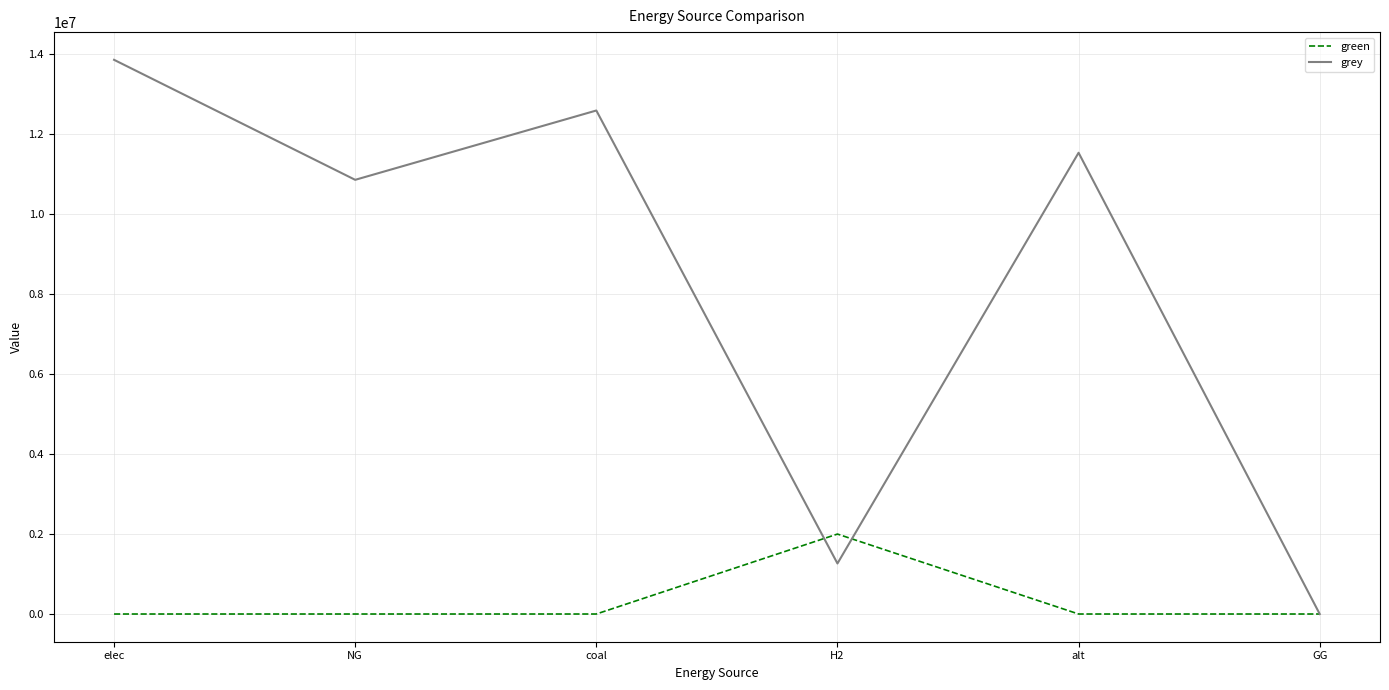

What is the sum of all green values?

2000000.0